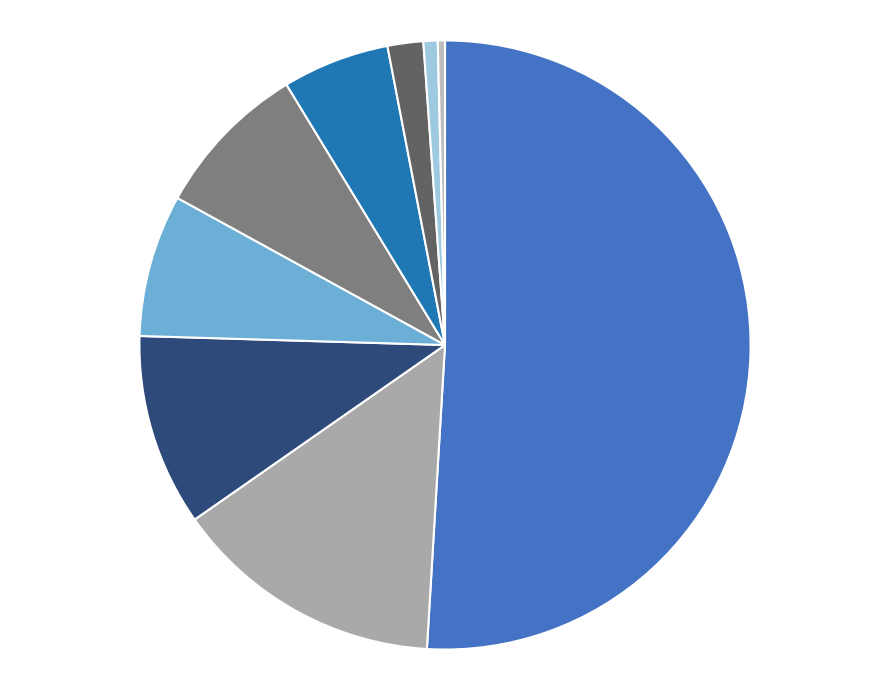

To the nearest percent, what is the difference between the largest and smallest slice percentages?

51%